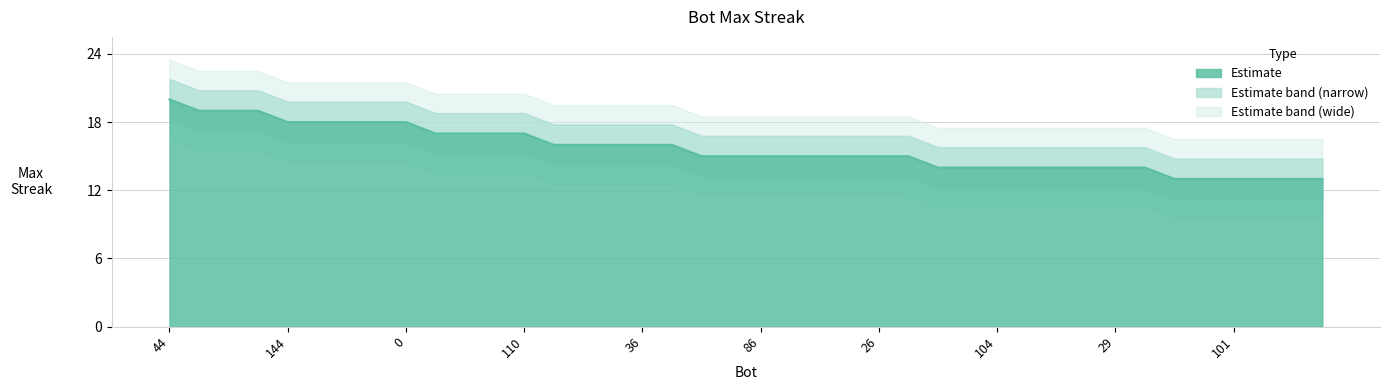

Approximately how many times larger is the value at 29 compared to 36?

0.9